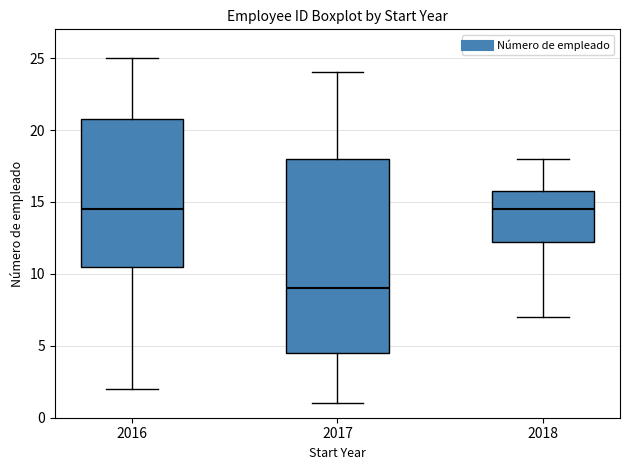

Reading left to right, transcribe this box plot: for each box, give where its median line is, the range the box spans, and where its two whiskers end, as read against the y-axis. The values are not printed on the chart, so give them approximately, as read against the axis.

2016: median 14.5, box 10.5 to 21.0, whiskers 2.0 to 25.0
2017: median 9.0, box 4.5 to 18.0, whiskers 1.0 to 24.0
2018: median 14.5, box 12.5 to 16.0, whiskers 7.0 to 18.0